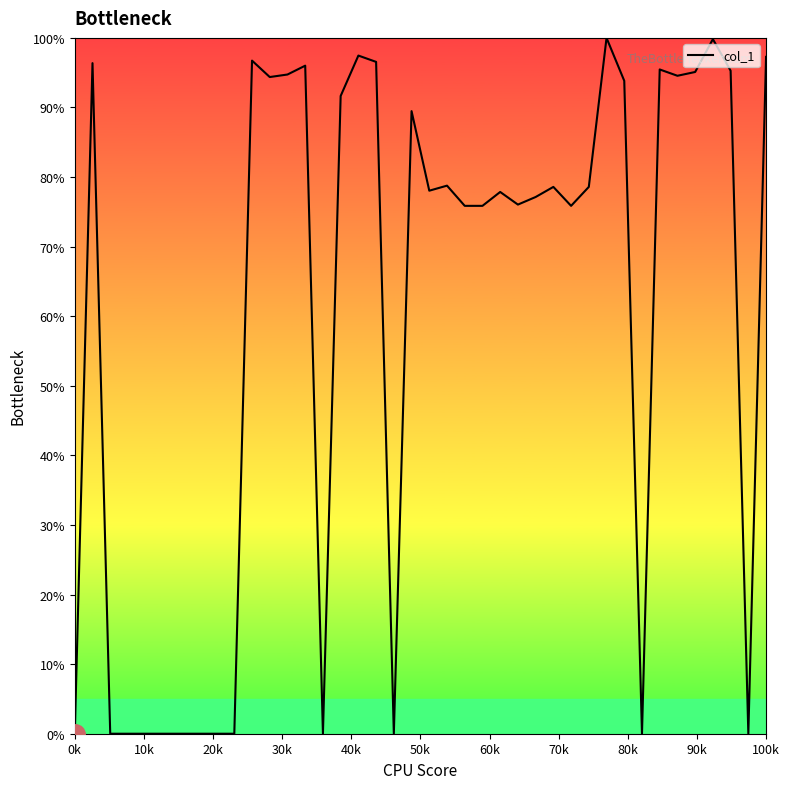

What is the difference between the maximum and minimum values?

100.0